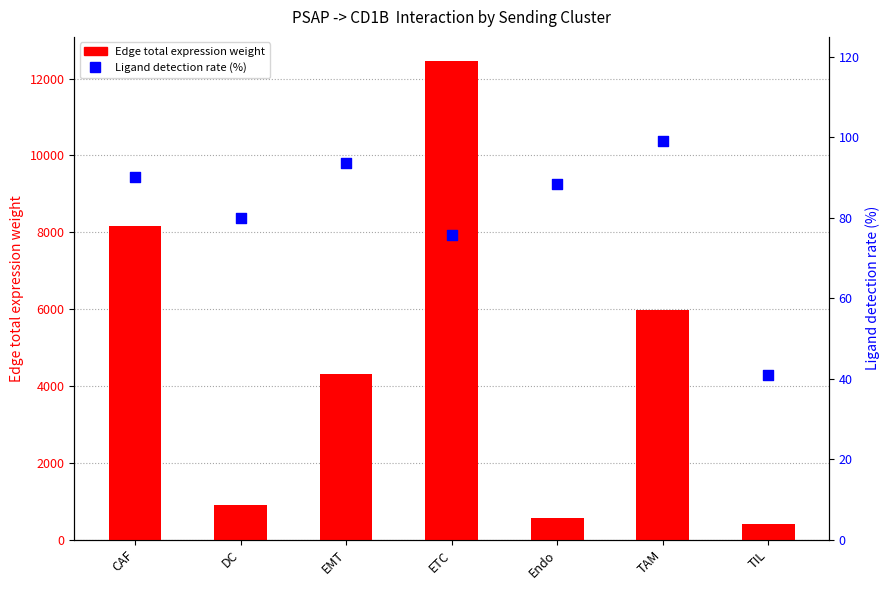

Which series has the largest Y range (max minus min)?

Edge total expression weight